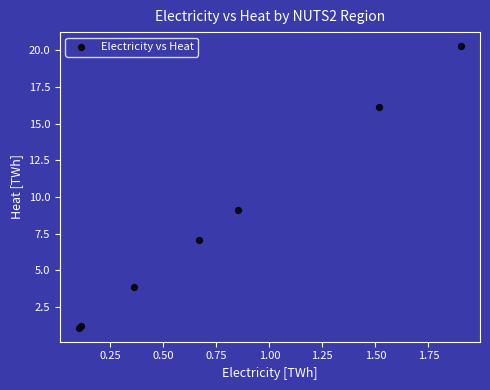

What Y value in the scatter plot is closest to 10?

9.1